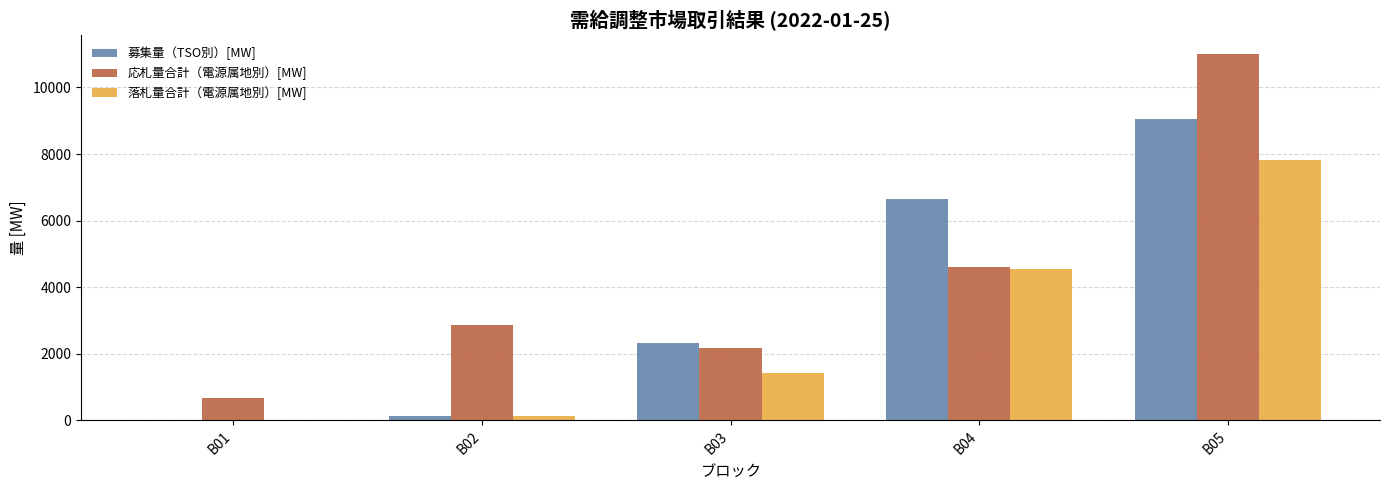

Are the bars horizontal?

No